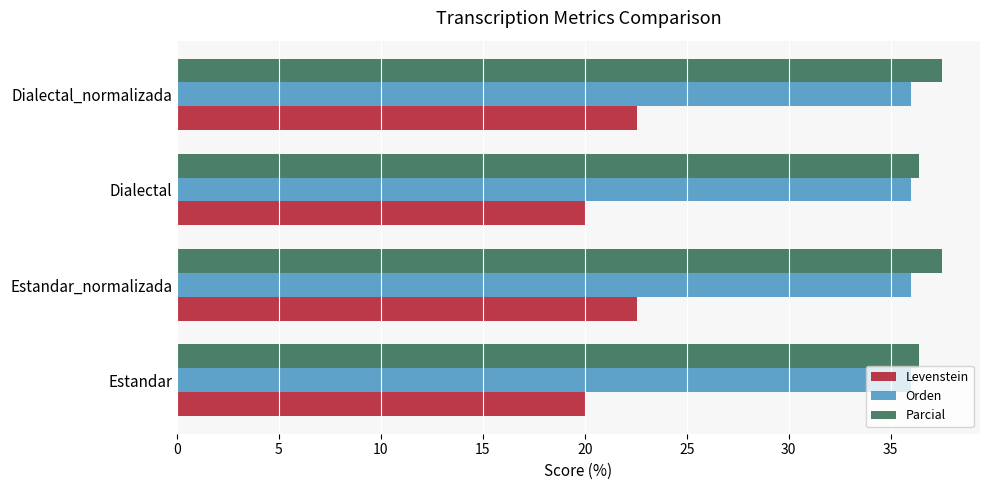

What is the spread (max minus min) of values at Dialectal_normalizada?

14.9